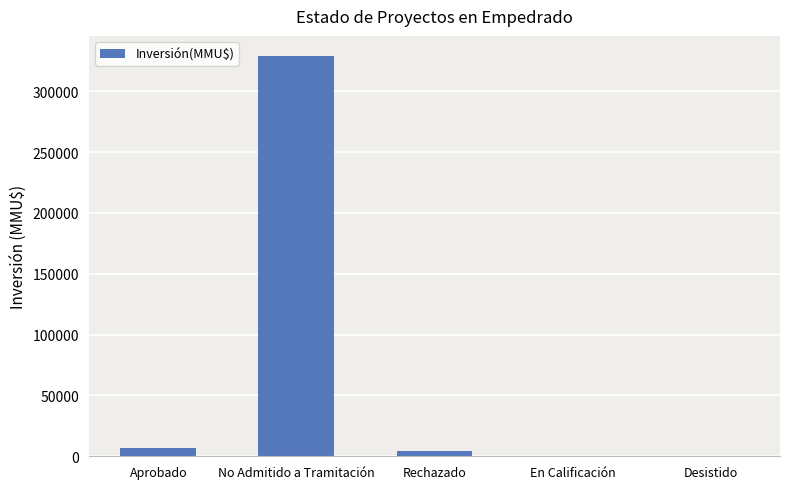

How many series are shown in this chart?

1